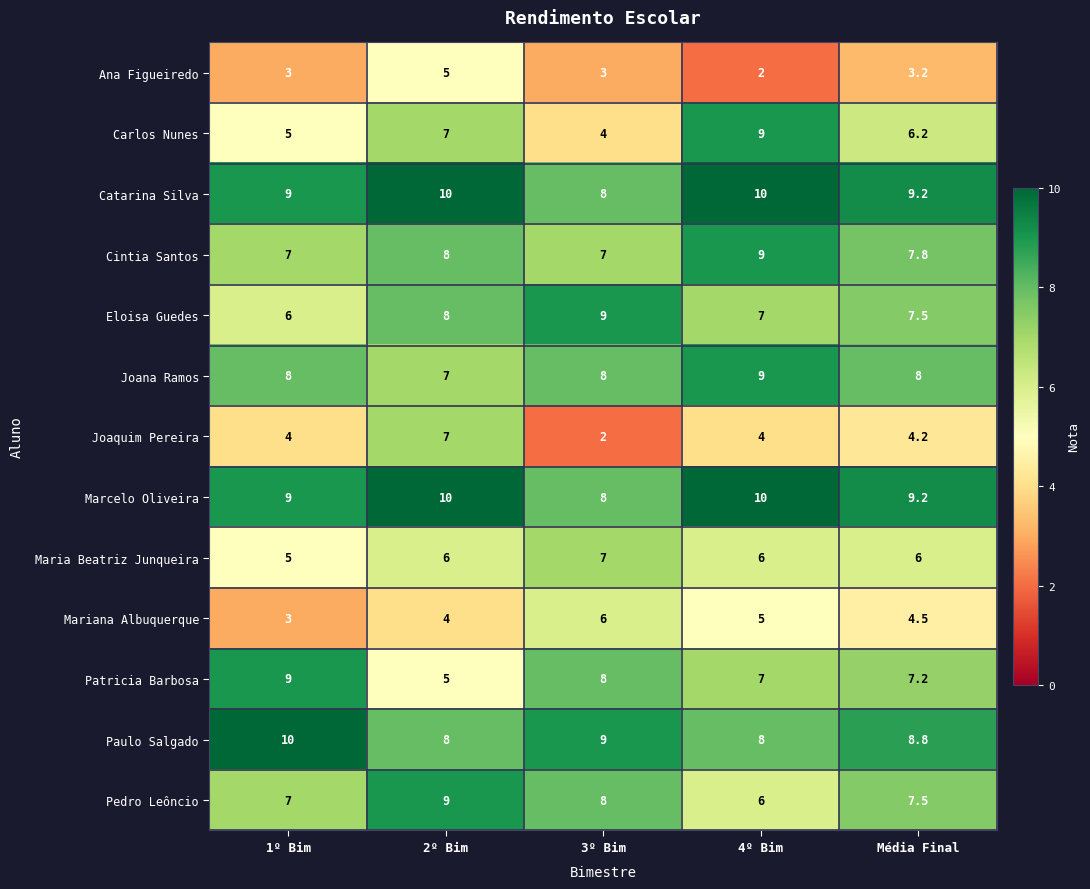

At which label does Joaquim Pereira reach its peak?

2º Bim